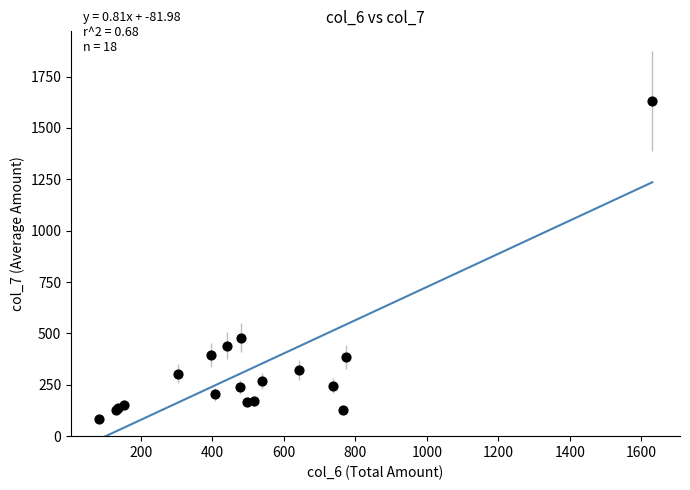

What Y value in the scatter plot is closest to 856?

480.0